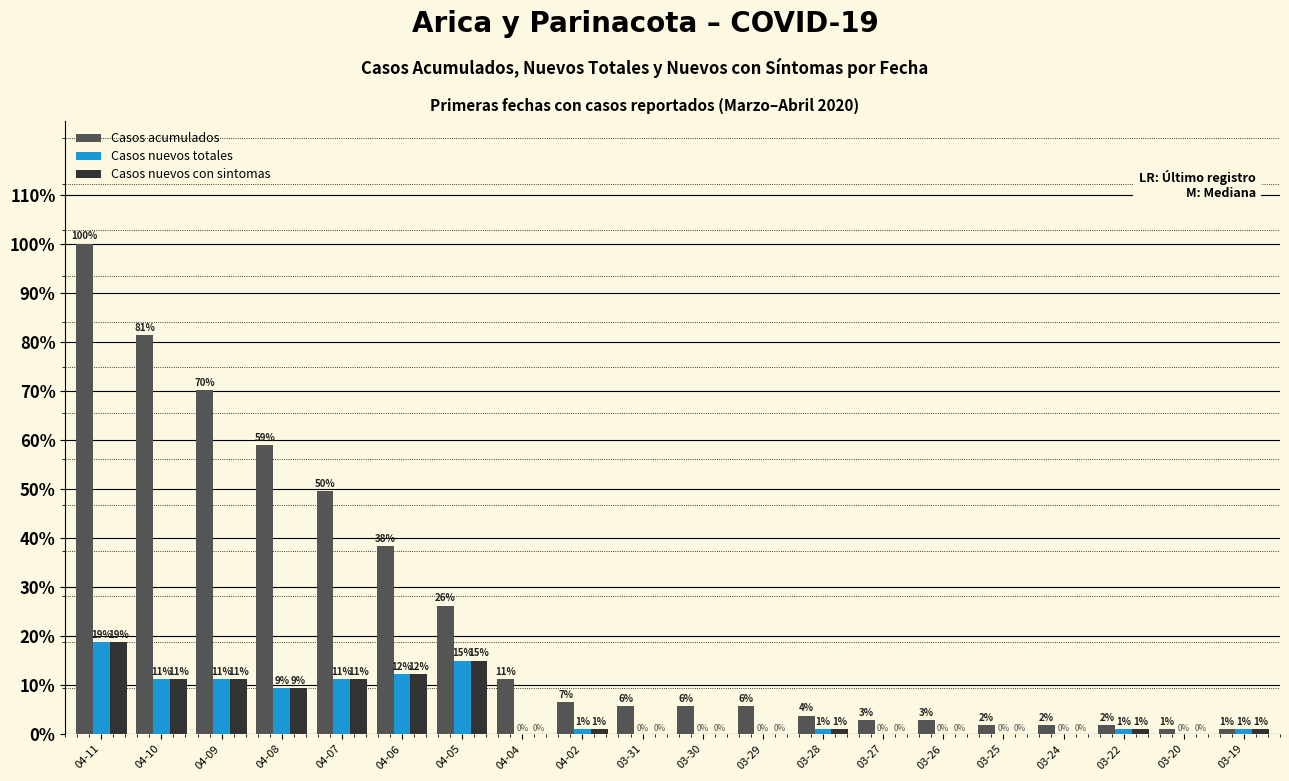

What value does the Casos acumulados series have at 04-10, to the nearest 10?

90